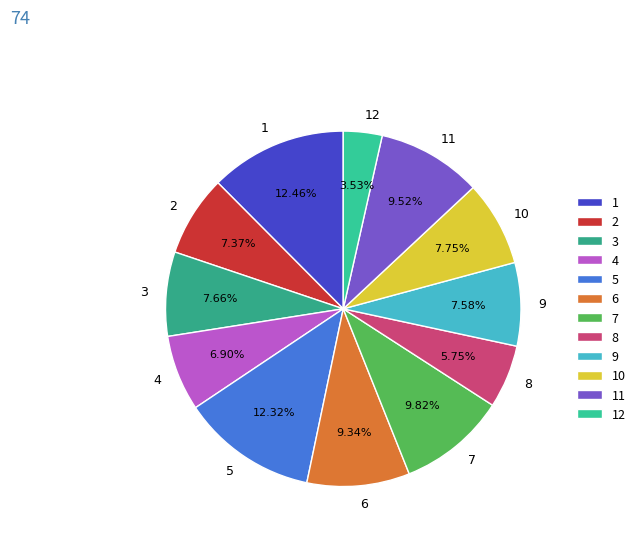

Do 9 and 12 together represent more than half of the pie?

No